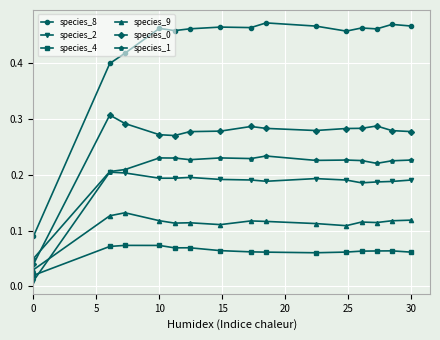

At how many categories does at least one series exceed 0?

15